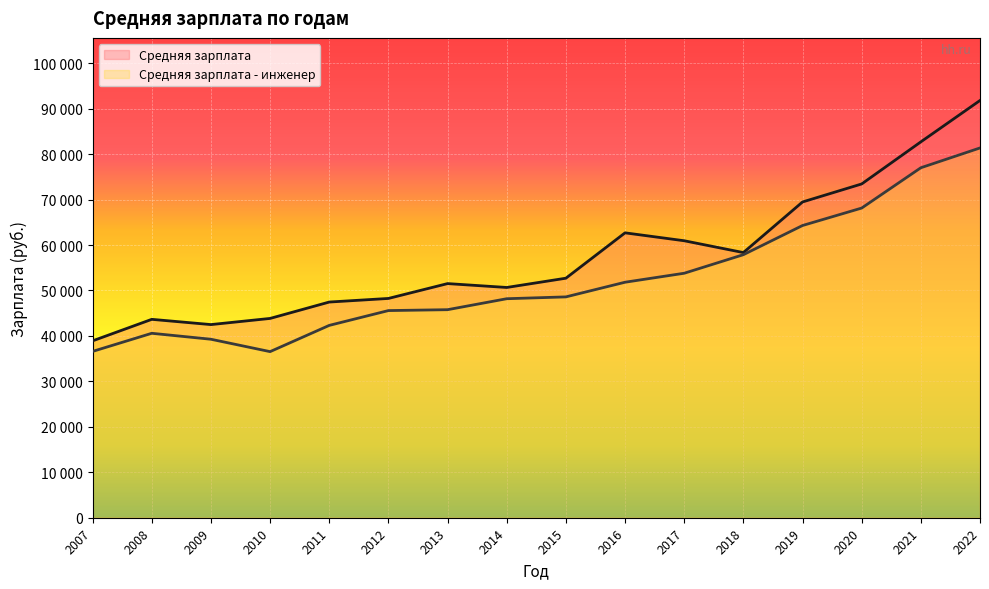

Reading left to right, transcribe all the data shown in this chart.

Средняя зарплата: 2007=38916	2008=43646	2009=42492	2010=43846	2011=47451	2012=48243	2013=51510	2014=50658	2015=52696	2016=62675	2017=60935	2018=58335	2019=69467	2020=73431	2021=82690	2022=91795
Средняя зарплата - инженер: 2007=36592	2008=40577	2009=39267	2010=36541	2011=42315	2012=45573	2013=45769	2014=48181	2015=48585	2016=51810	2017=53787	2018=57867	2019=64287	2020=68126	2021=76993	2022=81351